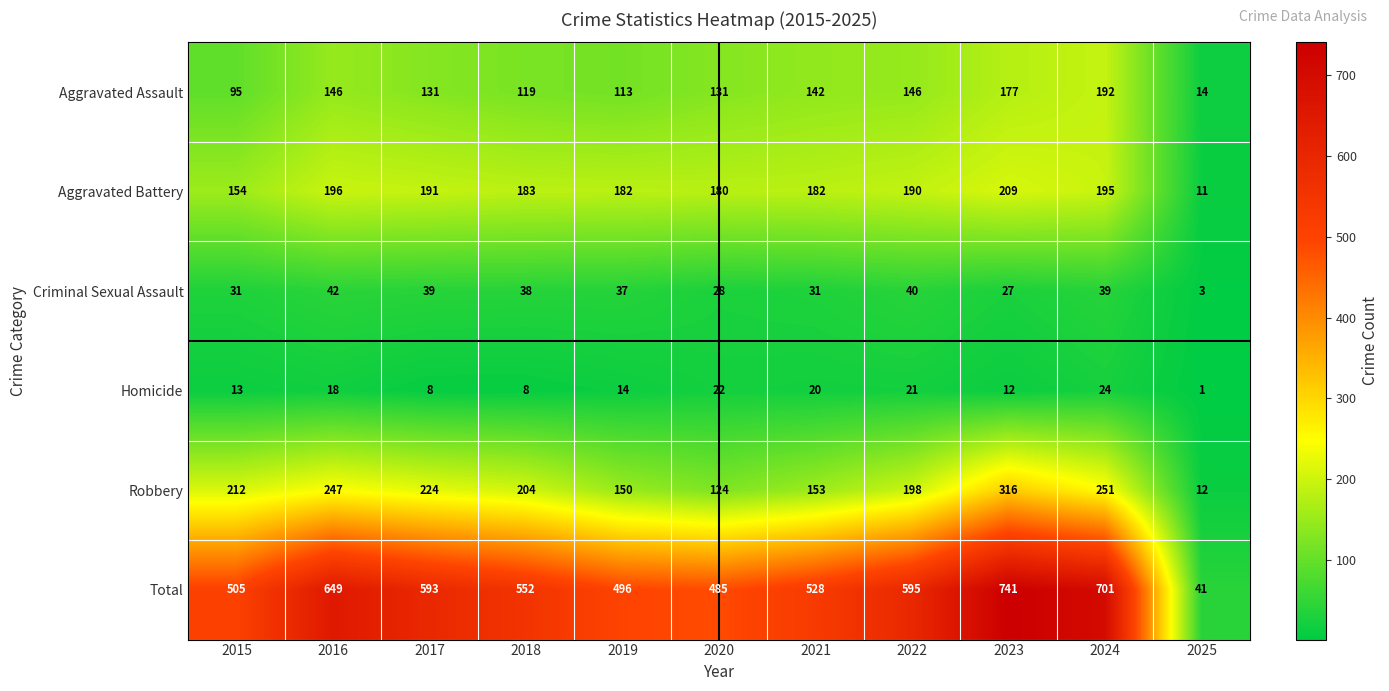

Which series has the largest total across all categories?

Total